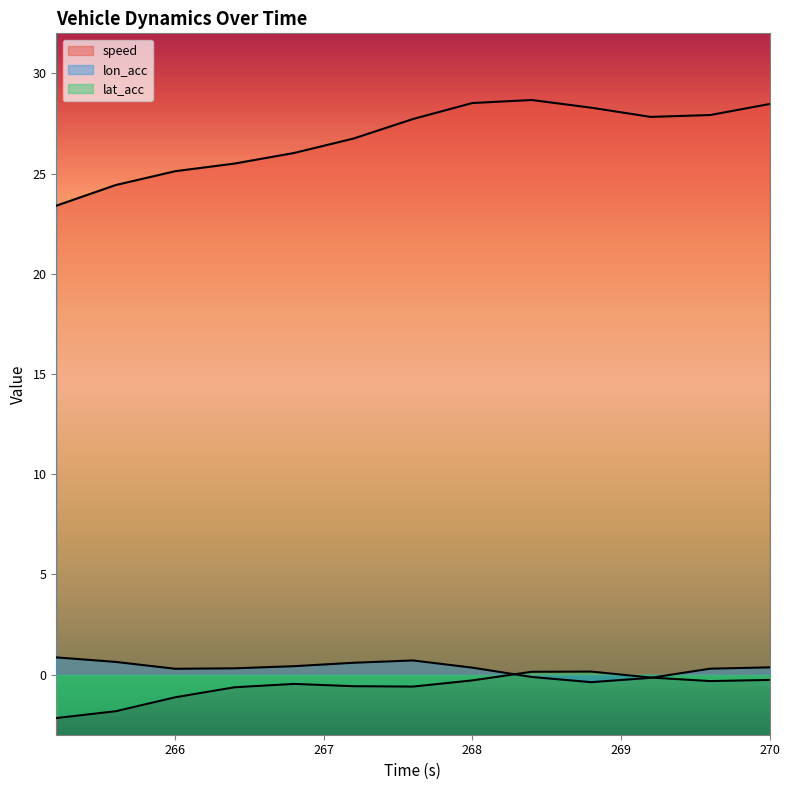

What value does the lon_acc series have at 269.6?

0.3